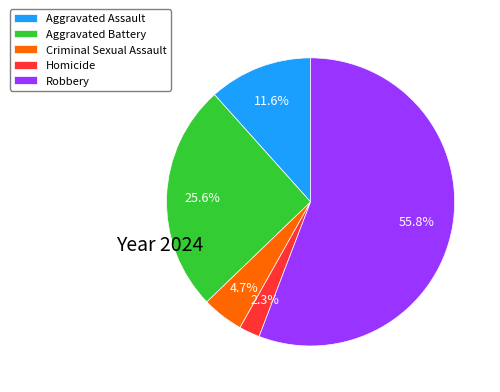

Does any single category account for the majority?

Yes